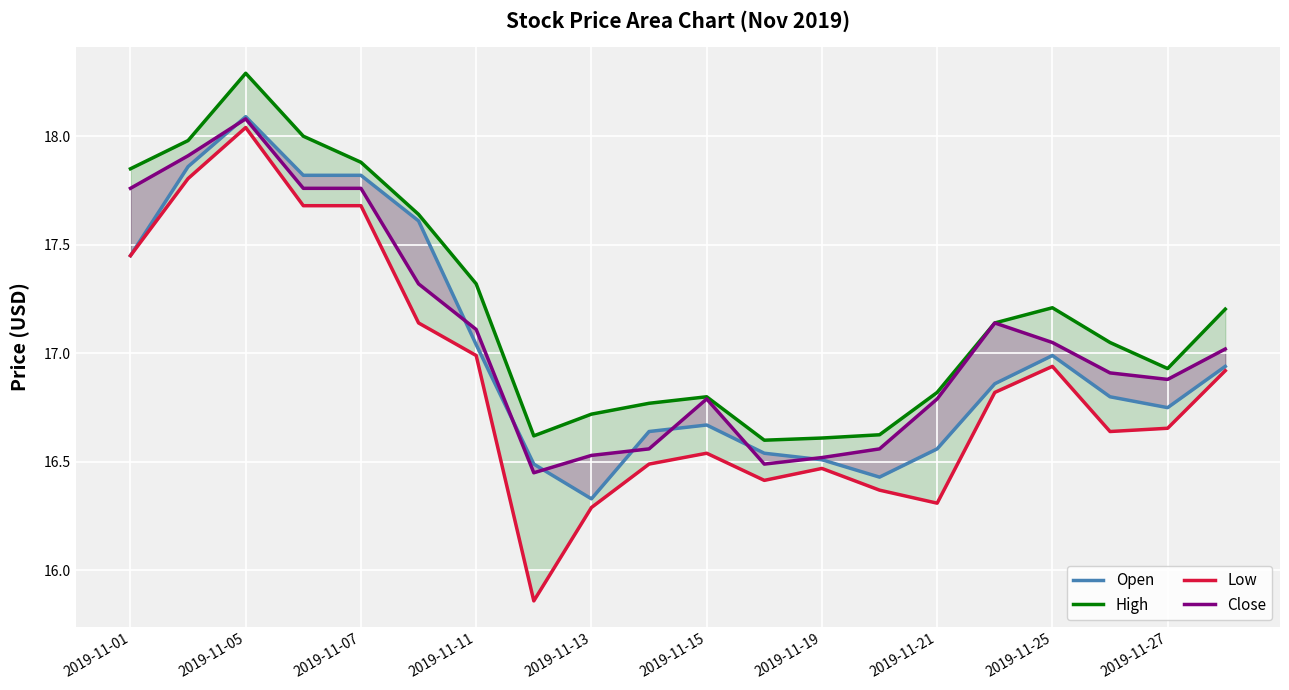

How many data points does each series have?

20